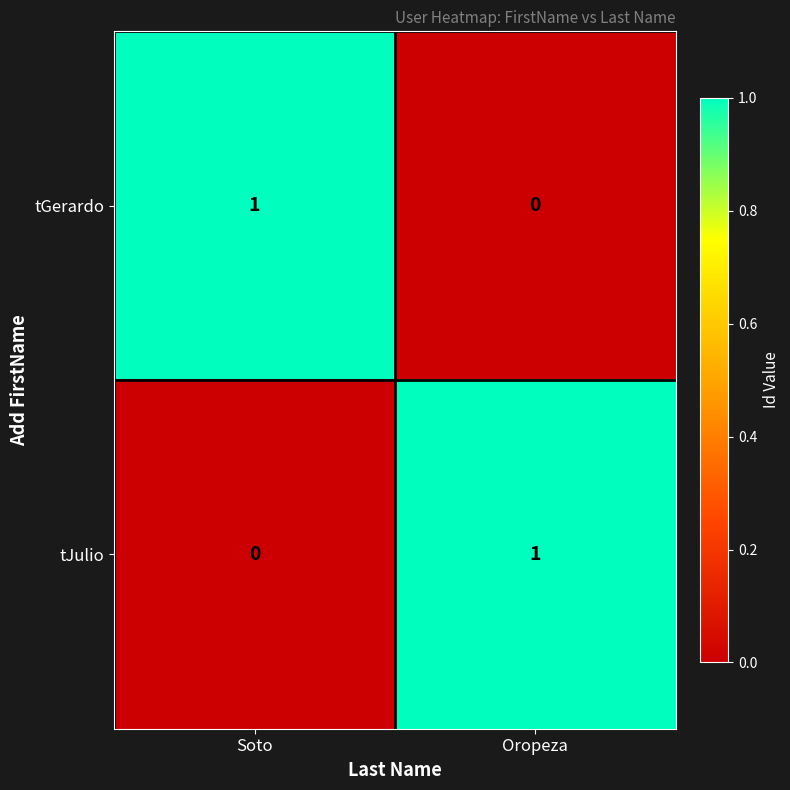

Rank the series at Soto from lowest to highest value.

tJulio, tGerardo